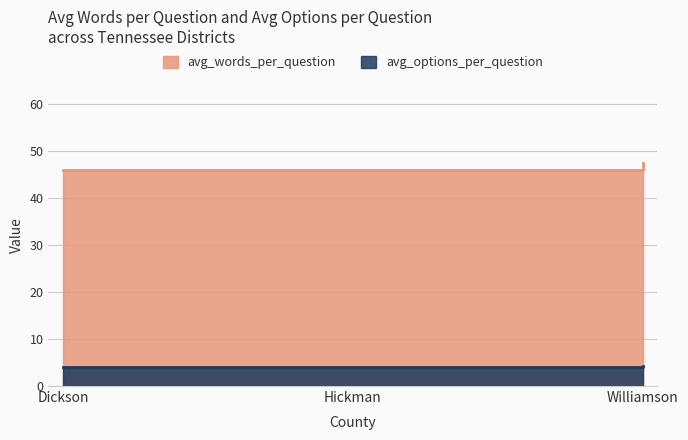

List the labels in order of avg_options_per_question value, largest first.

Williamson, Dickson, Hickman